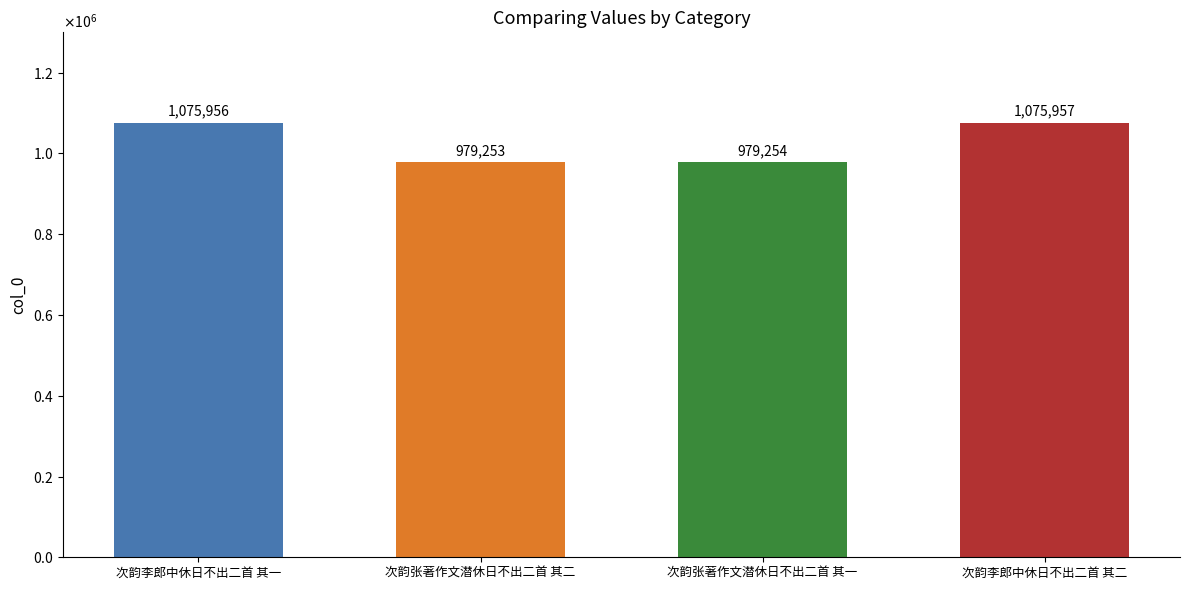

List the labels in order of value, largest first.

次韵李郎中休日不出二首 其二, 次韵李郎中休日不出二首 其一, 次韵张著作文潜休日不出二首 其一, 次韵张著作文潜休日不出二首 其二